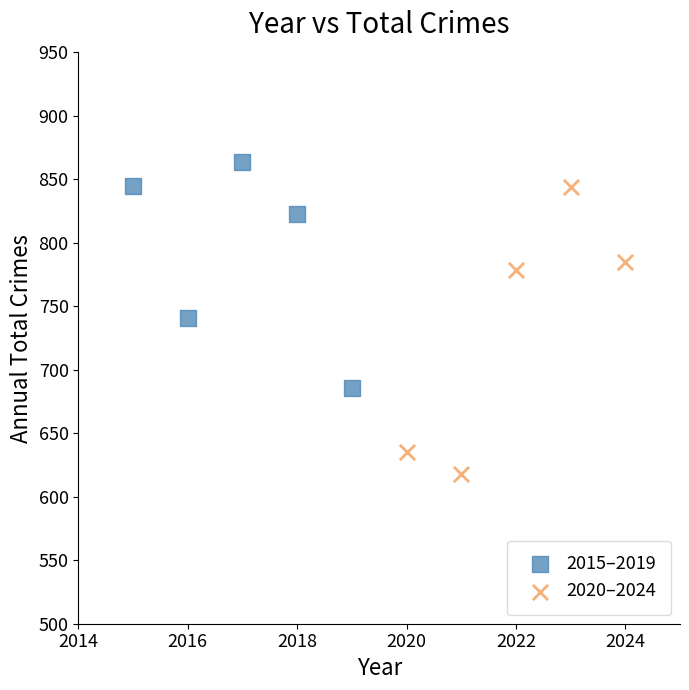

What are all the series names shown in the legend?

2015–2019, 2020–2024